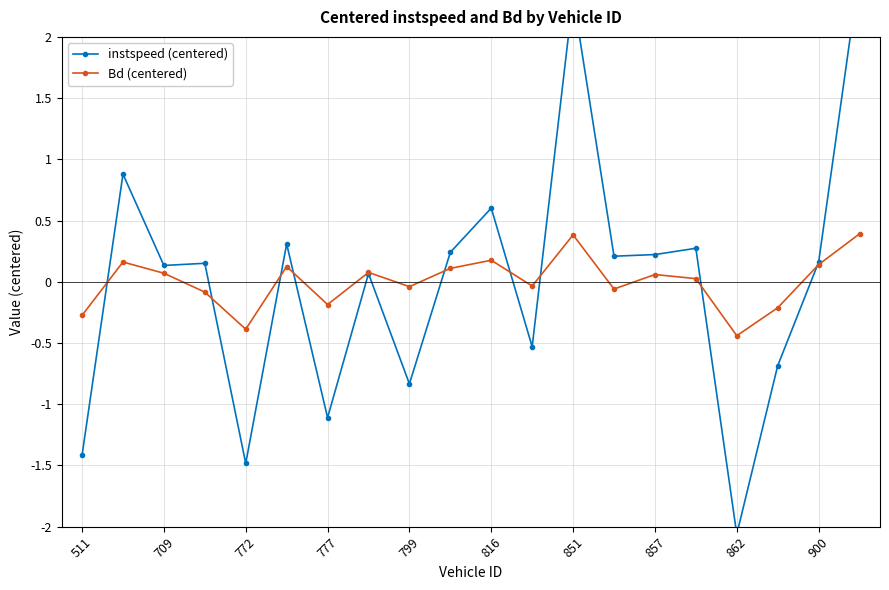

Reading left to right, what are all the values shown in this chart?

instspeed (centered): -1.4	0.9	0.1	0.2	-1.5	0.3	-1.1	0.1	-0.8	0.2	0.6	-0.5	2.3	0.2	0.2	0.3	-2.1	-0.7	0.2	2.5
Bd (centered): -0.3	0.2	0.1	-0.1	-0.4	0.1	-0.2	0.1	-0.0	0.1	0.2	-0.0	0.4	-0.1	0.1	0.0	-0.4	-0.2	0.1	0.4